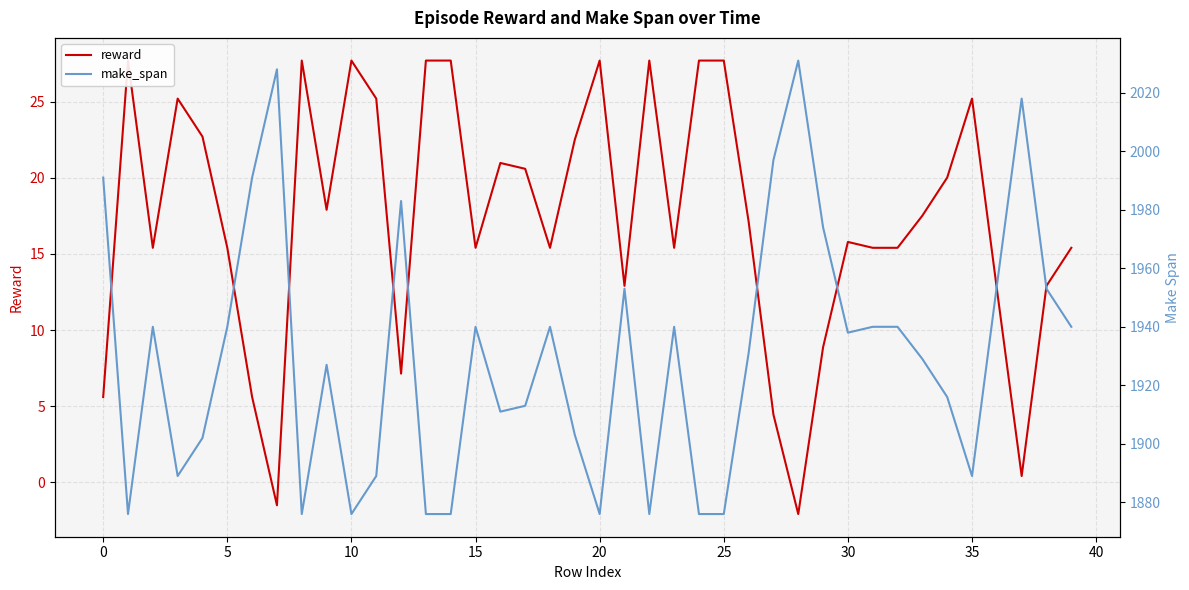

True or false: make_span has a value of 800.5 at 37.

False